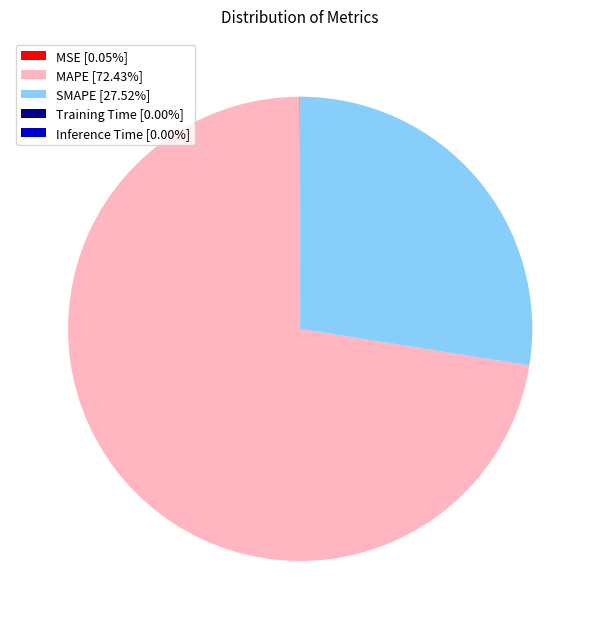

Is there a majority slice in this chart?

Yes